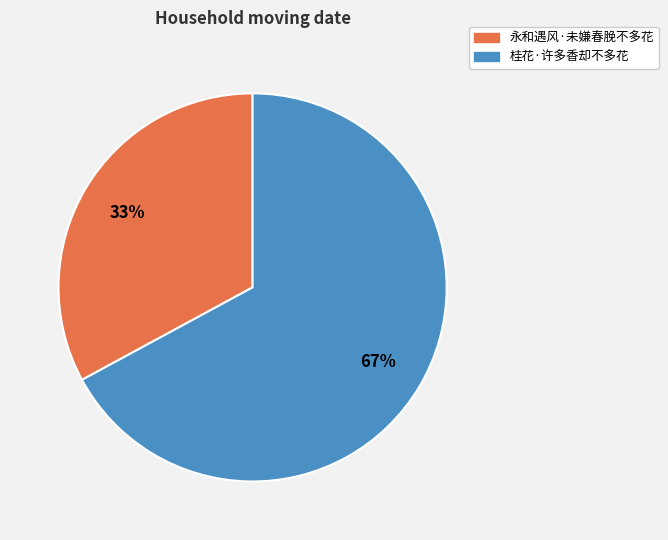

Between 永和遇风·未嫌春脕不多花 and 桂花·许多香却不多花, which is larger?

桂花·许多香却不多花